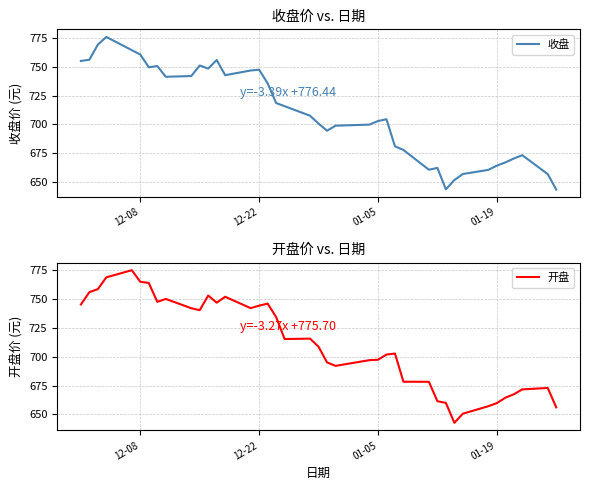

What is the highest value of the 收盘 series?

776.3